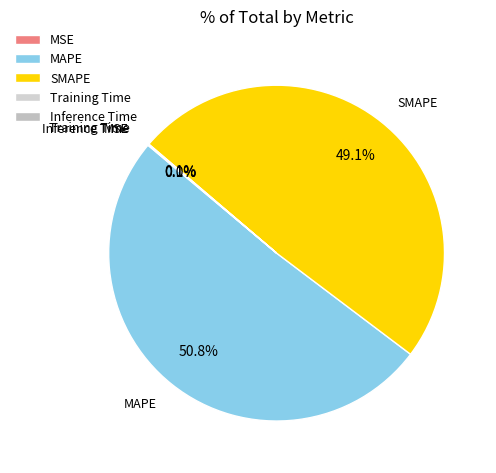

Is SMAPE the majority of the pie?

No